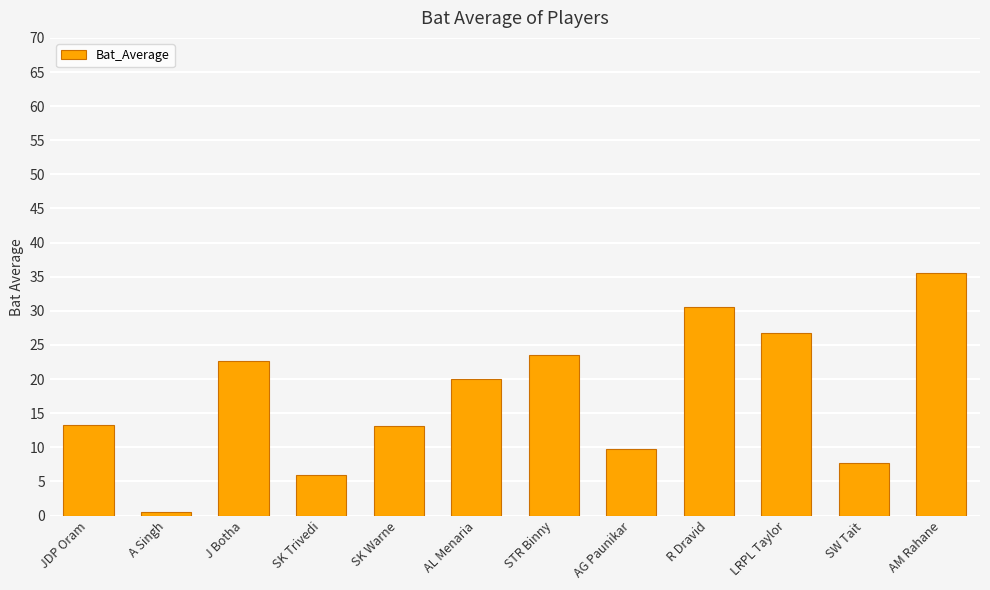

What is the label of the 7th bar from the left?

STR Binny